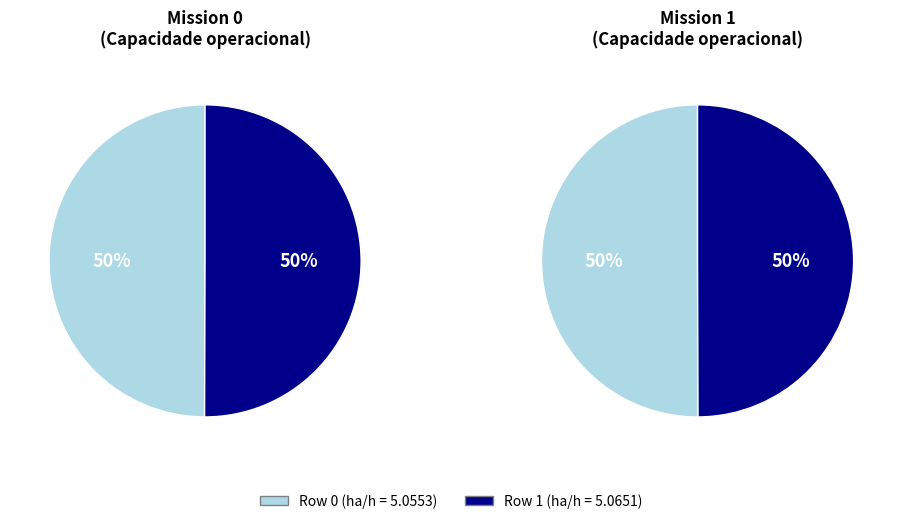

Is the sum of Row 0 and Row 1 greater than half?

Yes